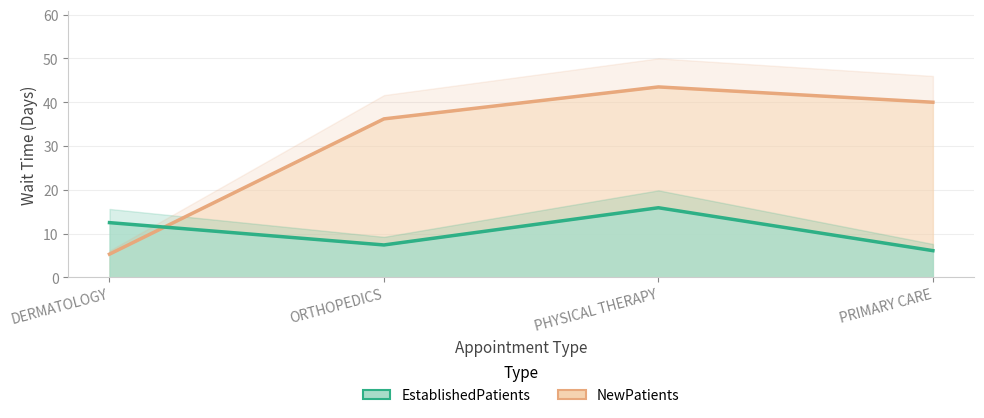

Which has a higher value, ORTHOPEDICS or PHYSICAL THERAPY?

PHYSICAL THERAPY